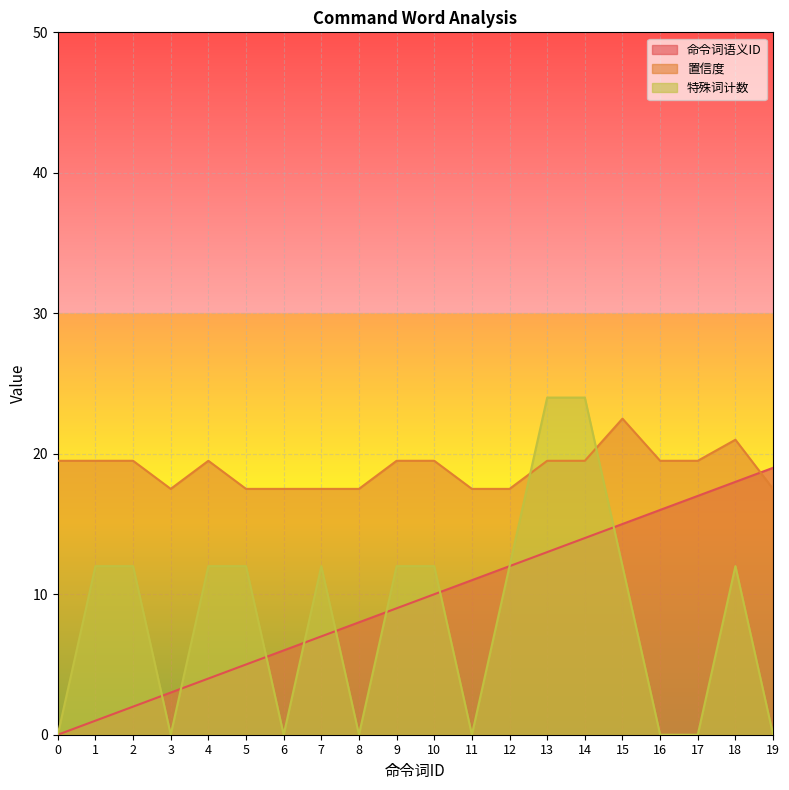

How many intersections are there between 特殊词计数 and 置信度?

2